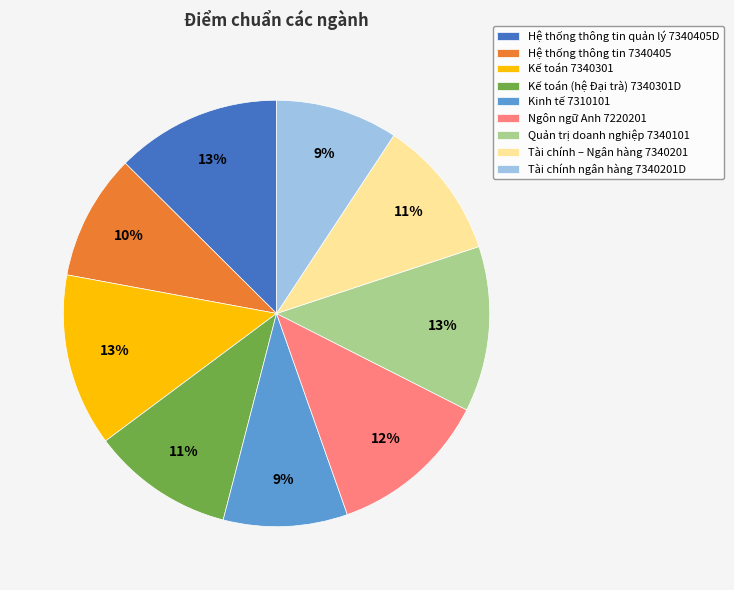

How many segments does this pie chart have?

9